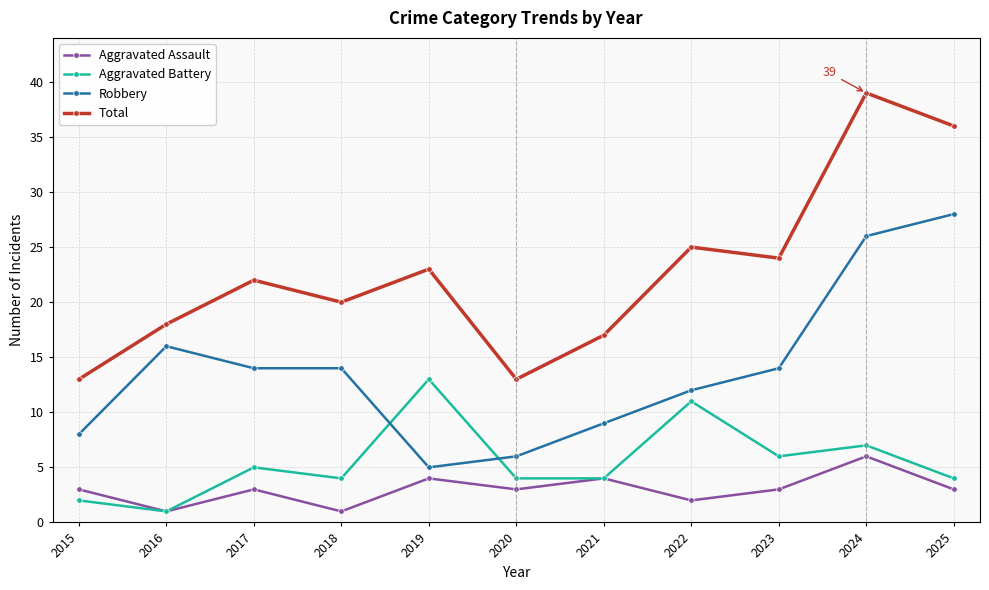

Is it true that Robbery equals 2 at 2015?

False